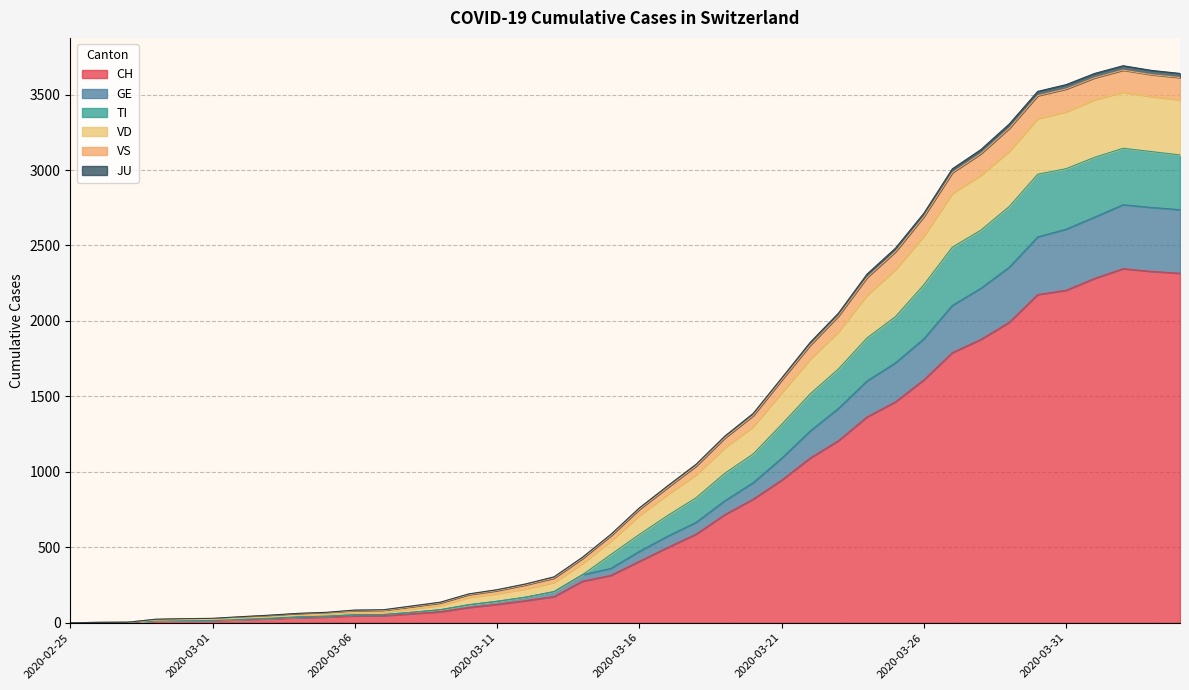

List the labels in order of VS value, largest first.

2020-04-02, 2020-04-03, 2020-04-01, 2020-04-04, 2020-03-31, 2020-03-30, 2020-03-29, 2020-03-28, 2020-03-27, 2020-03-26, 2020-03-25, 2020-03-24, 2020-03-23, 2020-03-22, 2020-03-21, 2020-03-20, 2020-03-19, 2020-03-18, 2020-03-17, 2020-03-16, 2020-03-15, 2020-03-14, 2020-03-13, 2020-03-12, 2020-03-11, 2020-03-10, 2020-03-09, 2020-03-08, 2020-03-07, 2020-03-06, 2020-03-05, 2020-03-04, 2020-03-03, 2020-03-02, 2020-03-01, 2020-02-29, 2020-02-28, 2020-02-27, 2020-02-26, 2020-02-25